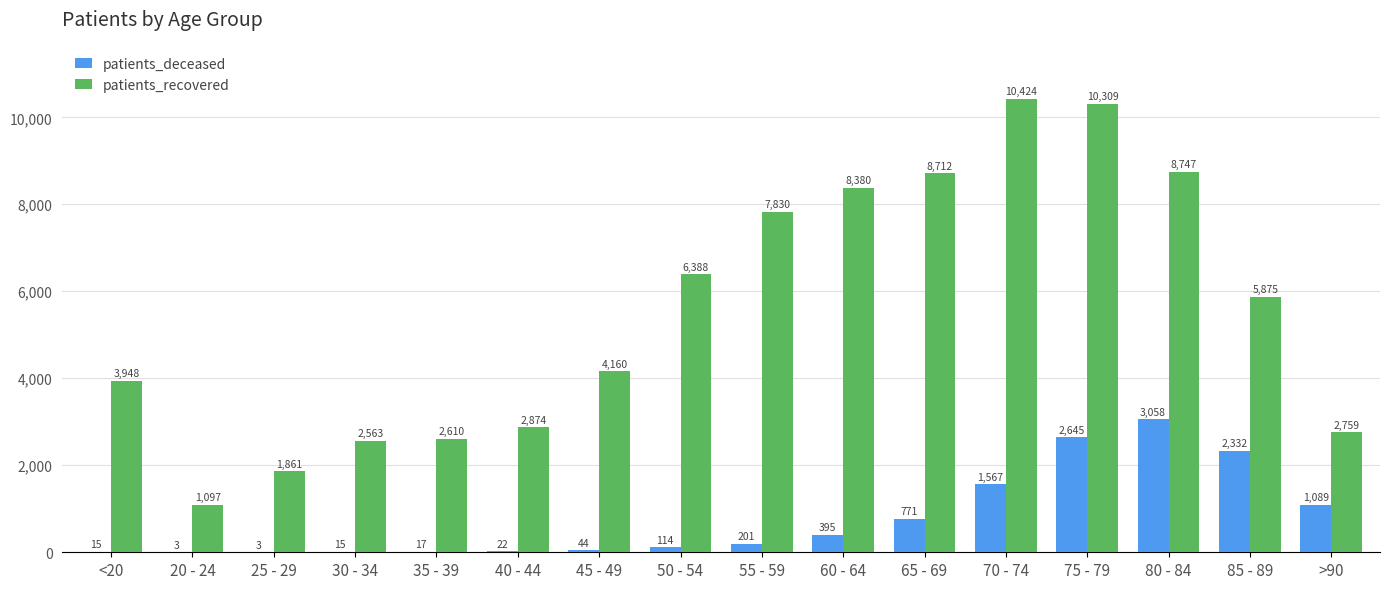

What is the sum of all patients_recovered values?

88537